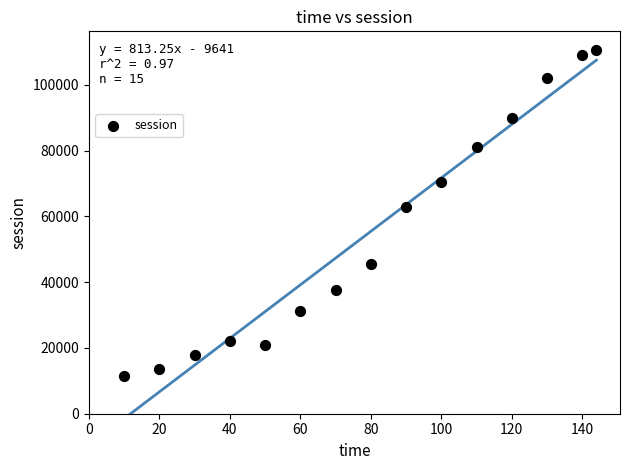

What is the range of X values (max minus min)?

134.0